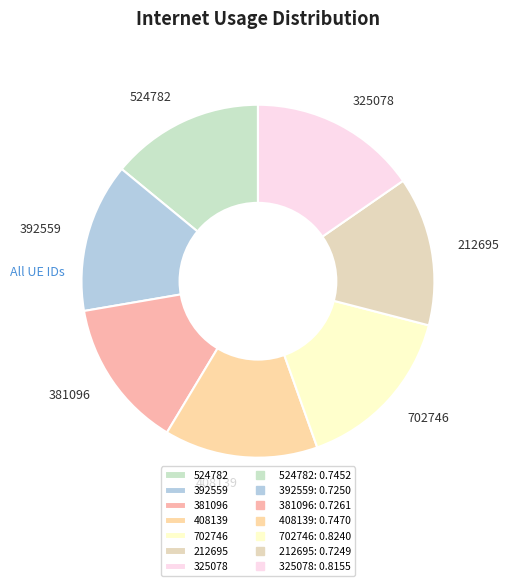

Is the sum of 524782 and 702746 greater than half?

No